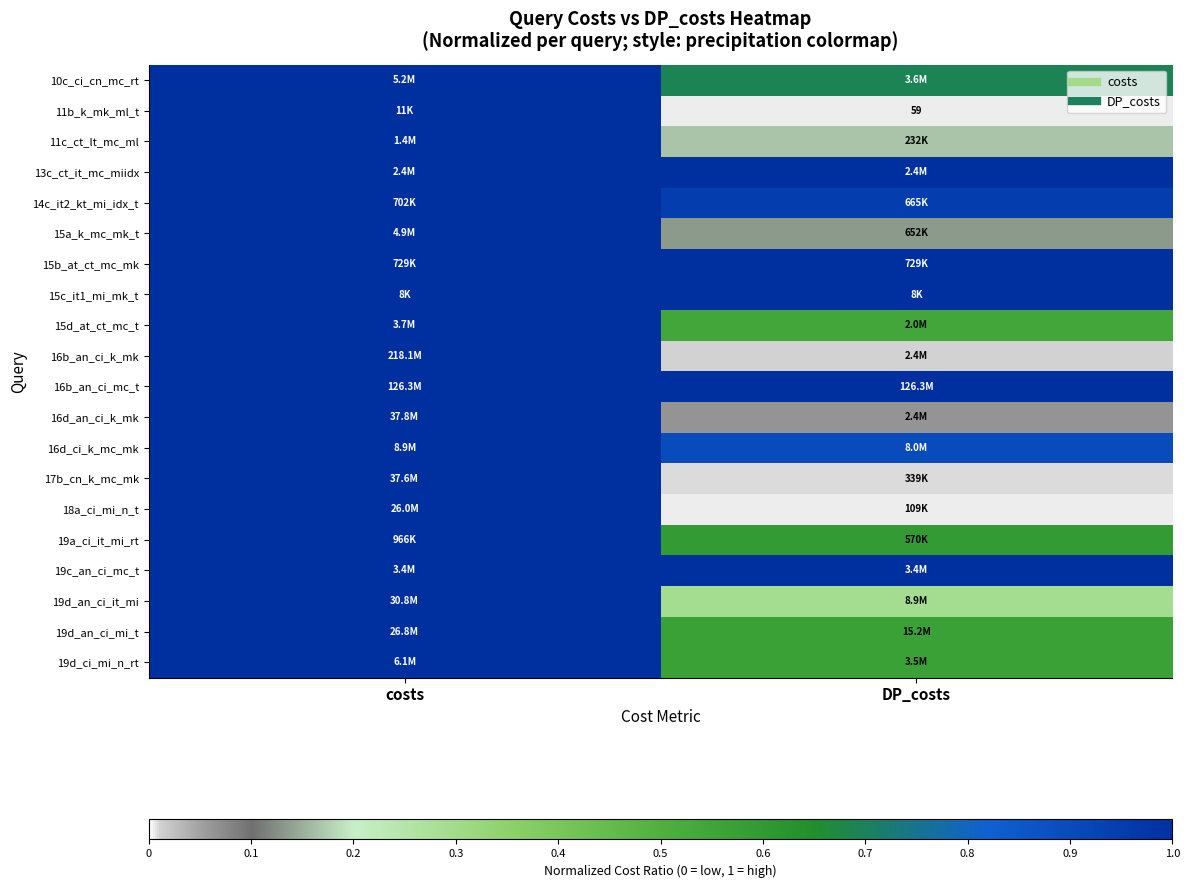

Rank the categories by 14c_it2_kt_mi_idx_t value from highest to lowest.

costs, DP_costs